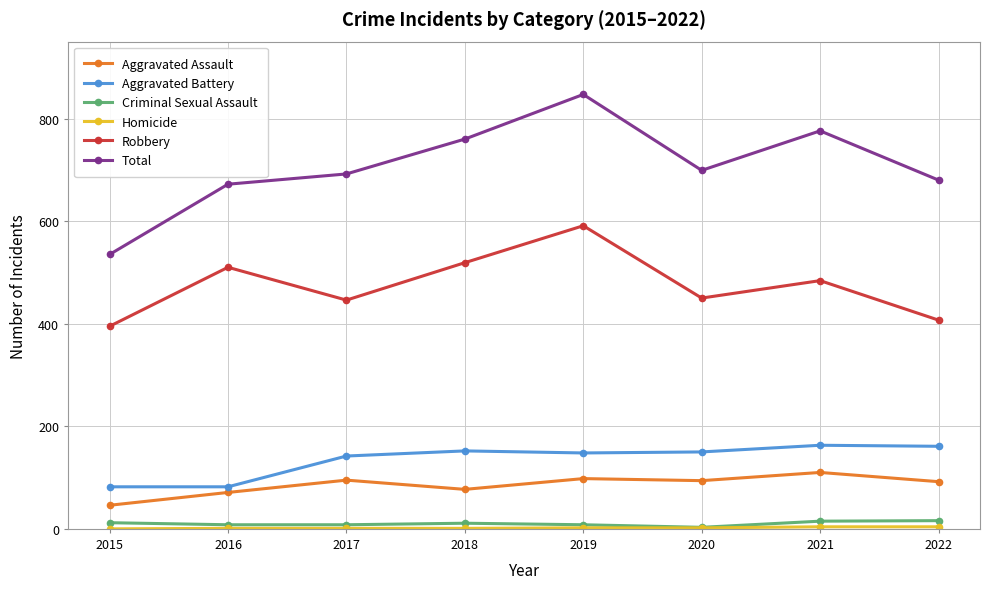

True or false: Total has a value of 1296 at 2018.

False